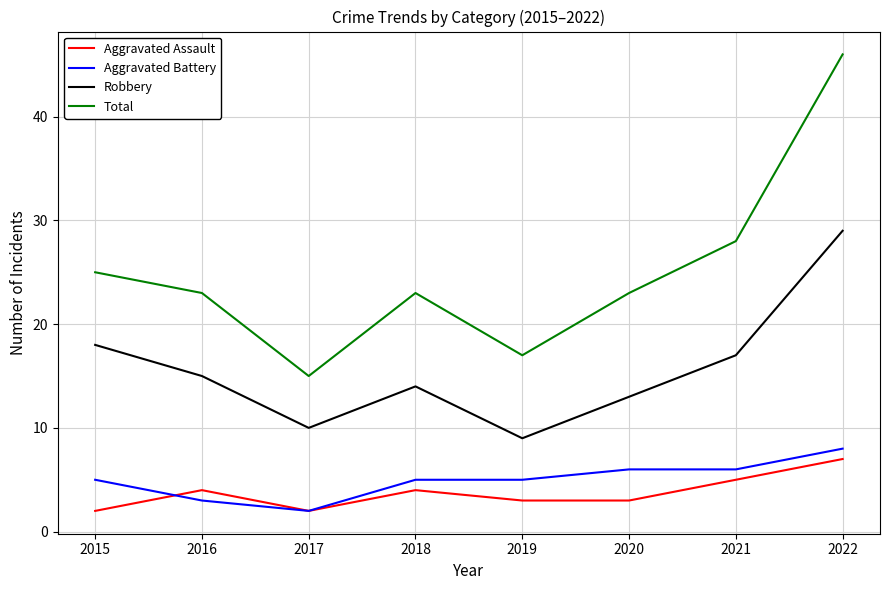

How many interior local valleys does the Total series have?

2